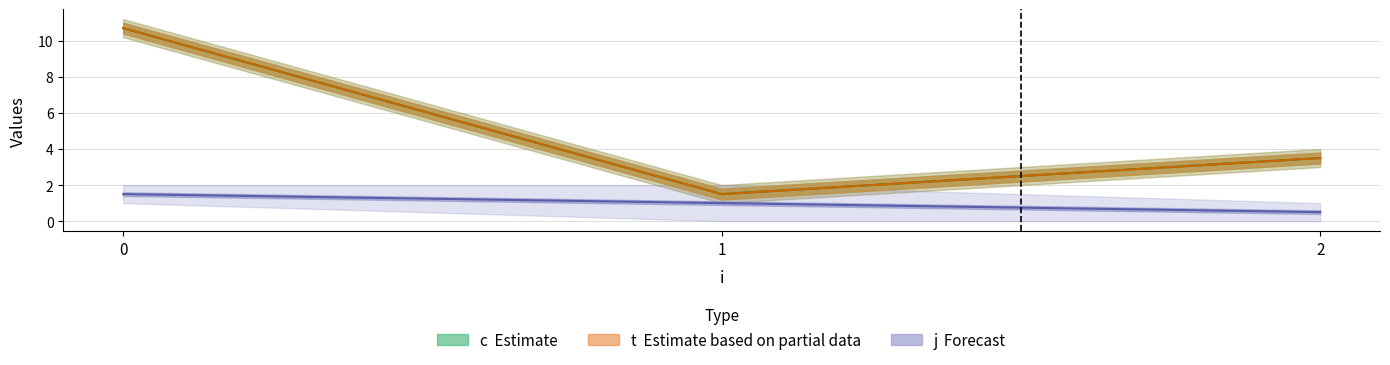

True or false: j and t intersect in this chart.

False